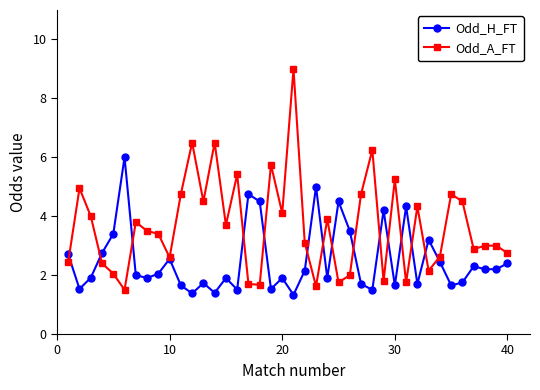

List the series in order of their overall mean, lowest first.

Odd_H_FT, Odd_A_FT